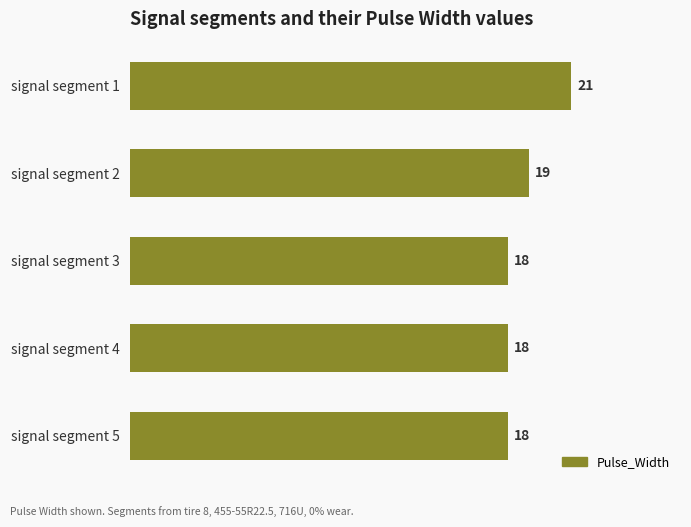

Reading top to bottom, what are all the values shown in this chart?

signal segment 1=21	signal segment 2=19	signal segment 3=18	signal segment 4=18	signal segment 5=18